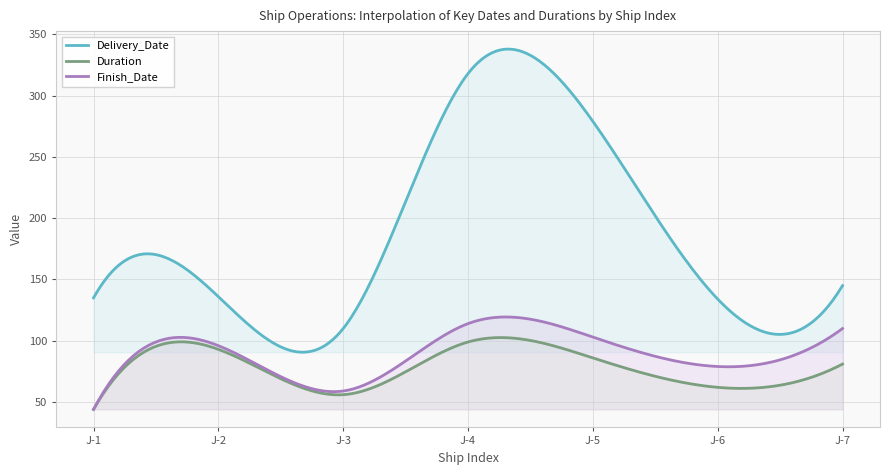

Which series has the largest total across all categories?

Delivery_Date